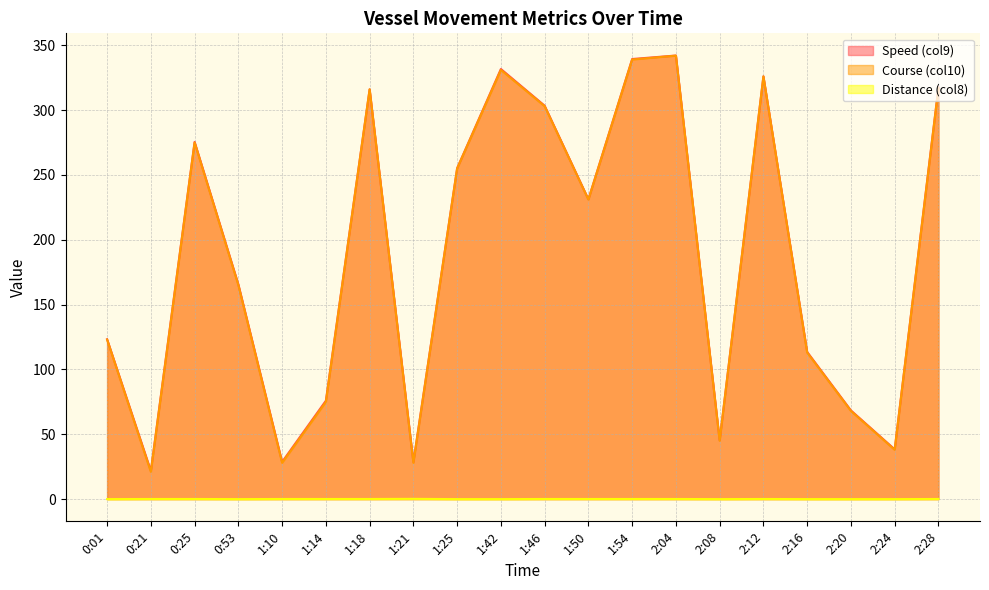

Is it true that Speed (col9) equals 123.3 at 0:01?

True